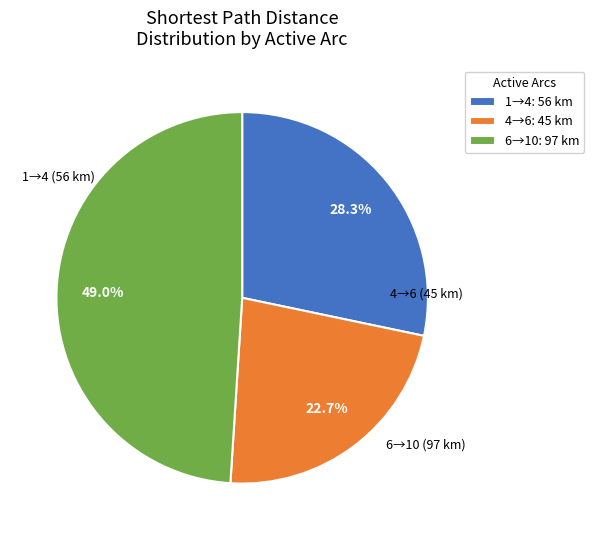

What is the ratio of the value at 4→6: 45 km to the value at 1→4: 56 km?

0.8